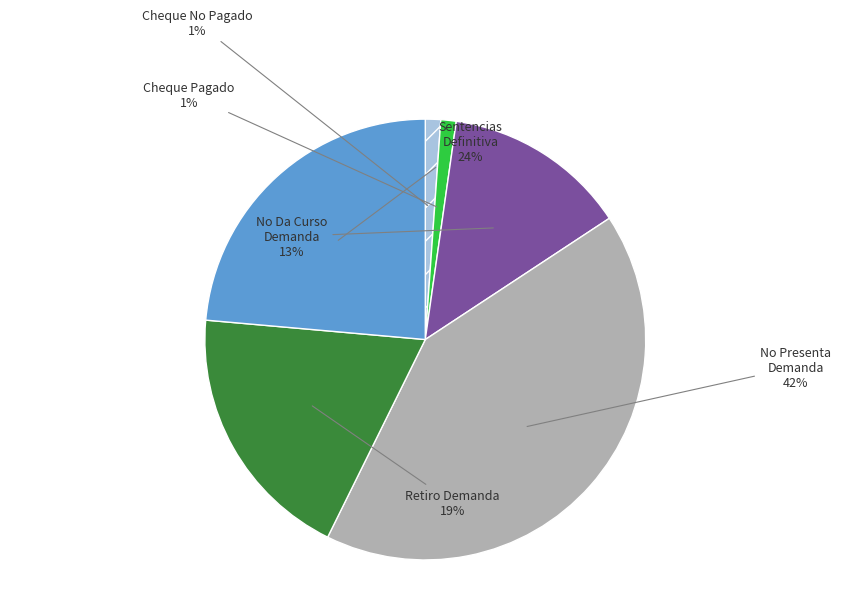

To the nearest percent, what is the average slice percentage?

17%